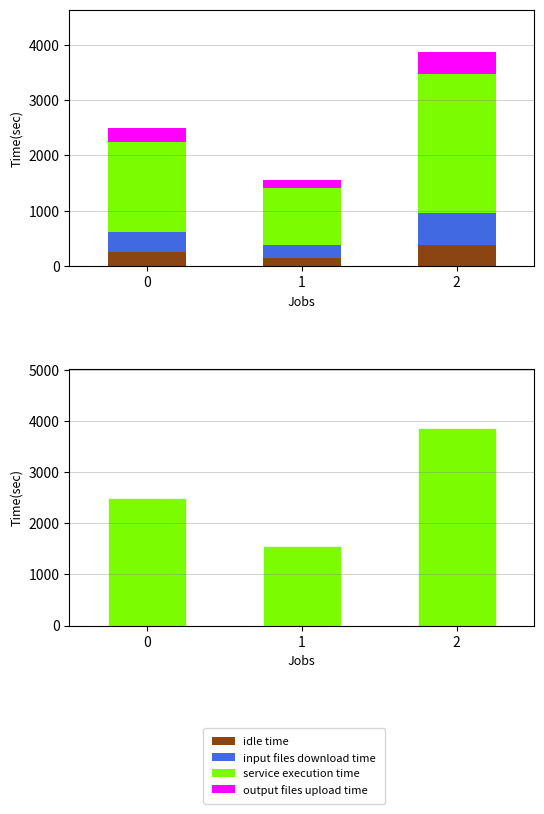

The output files upload time series shows 329.7 at 0. True or false?

False